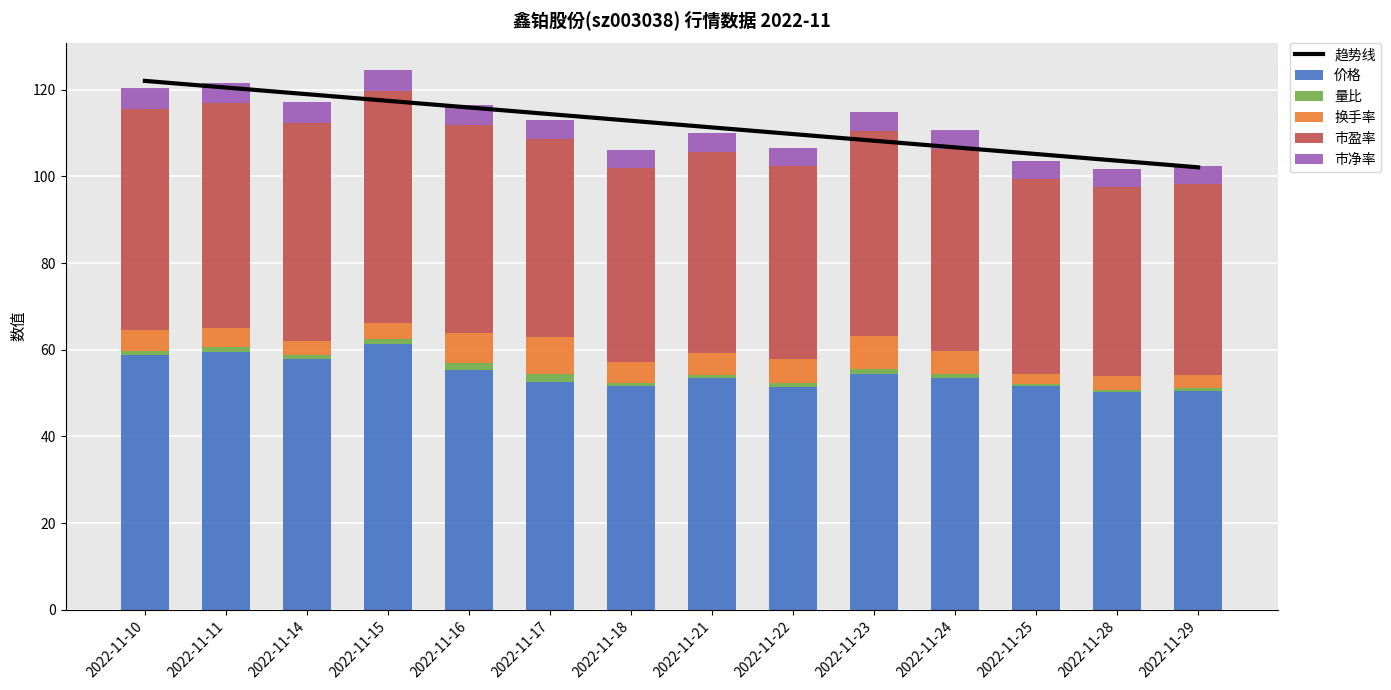

Reading left to right, list all the values displayed in this chart.

趋势线: 2022-11-10=122.0	2022-11-11=120.5	2022-11-14=119.0	2022-11-15=117.4	2022-11-16=115.9	2022-11-17=114.4	2022-11-18=112.8	2022-11-21=111.3	2022-11-22=109.8	2022-11-23=108.2	2022-11-24=106.7	2022-11-25=105.2	2022-11-28=103.6	2022-11-29=102.1
价格: 2022-11-10=58.7	2022-11-11=59.5	2022-11-14=57.9	2022-11-15=61.3	2022-11-16=55.2	2022-11-17=52.7	2022-11-18=51.6	2022-11-21=53.4	2022-11-22=51.4	2022-11-23=54.4	2022-11-24=53.5	2022-11-25=51.5	2022-11-28=50.1	2022-11-29=50.6
量比: 2022-11-10=1.1	2022-11-11=1.1	2022-11-14=0.8	2022-11-15=1.1	2022-11-16=1.8	2022-11-17=1.8	2022-11-18=0.9	2022-11-21=0.9	2022-11-22=1.0	2022-11-23=1.2	2022-11-24=0.9	2022-11-25=0.4	2022-11-28=0.6	2022-11-29=0.6
换手率: 2022-11-10=4.8	2022-11-11=4.5	2022-11-14=3.2	2022-11-15=3.9	2022-11-16=6.8	2022-11-17=8.4	2022-11-18=4.7	2022-11-21=4.9	2022-11-22=5.5	2022-11-23=7.5	2022-11-24=5.3	2022-11-25=2.5	2022-11-28=3.2	2022-11-29=3.0
市盈率: 2022-11-10=51.1	2022-11-11=51.8	2022-11-14=50.4	2022-11-15=53.4	2022-11-16=48.1	2022-11-17=45.9	2022-11-18=44.9	2022-11-21=46.5	2022-11-22=44.7	2022-11-23=47.4	2022-11-24=46.6	2022-11-25=44.9	2022-11-28=43.7	2022-11-29=44.0
市净率: 2022-11-10=4.7	2022-11-11=4.8	2022-11-14=4.7	2022-11-15=5.0	2022-11-16=4.5	2022-11-17=4.3	2022-11-18=4.2	2022-11-21=4.3	2022-11-22=4.2	2022-11-23=4.4	2022-11-24=4.3	2022-11-25=4.2	2022-11-28=4.0	2022-11-29=4.1